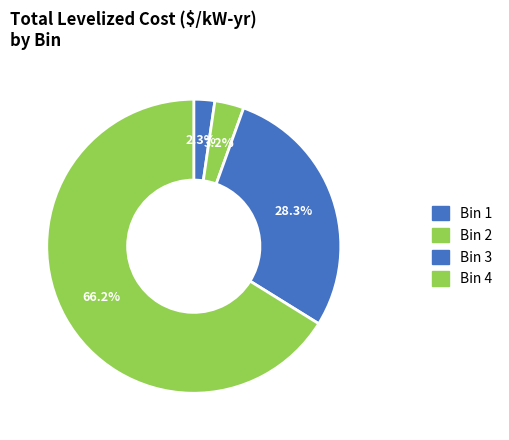

What is the largest slice in the pie chart?

Bin 4